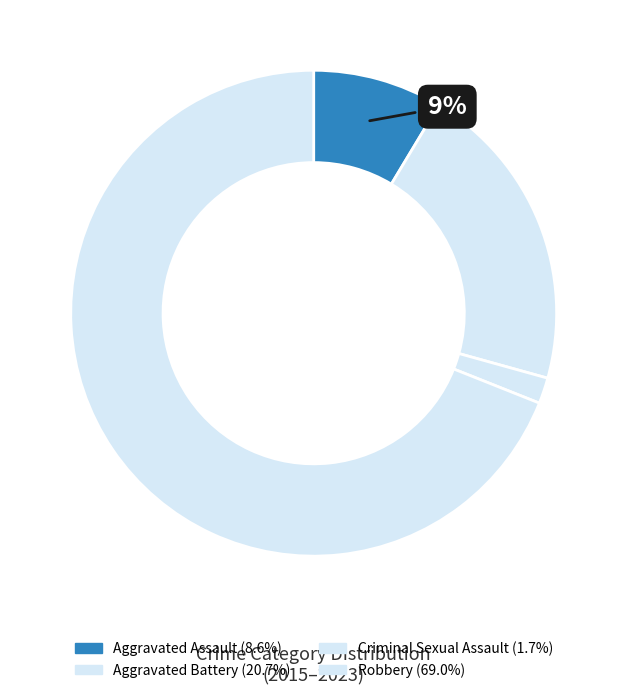

Count the number of slices in the pie.

4